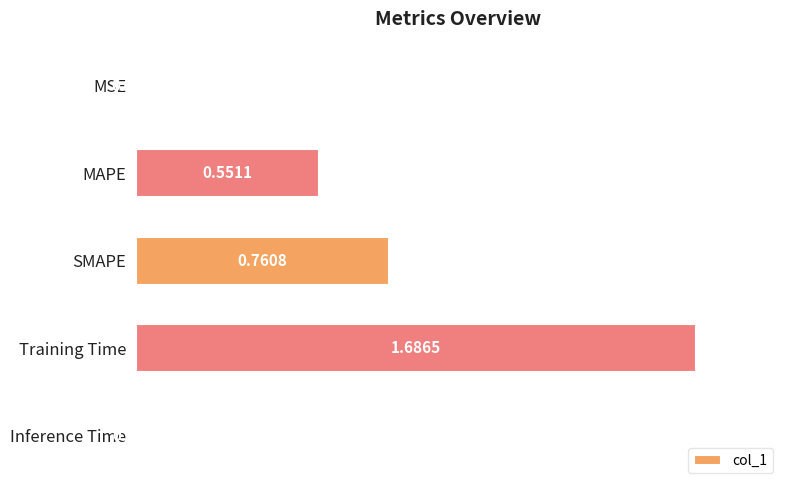

Between SMAPE and MSE, which is larger?

SMAPE